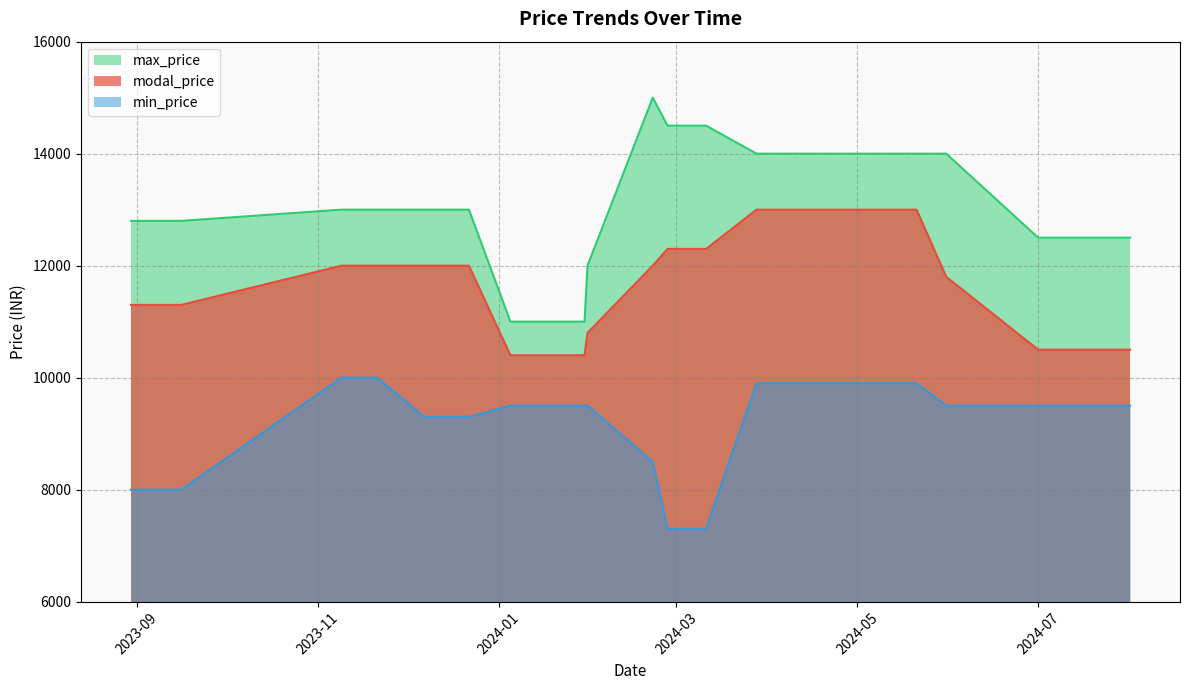

True or false: min_price and modal_price intersect in this chart.

False